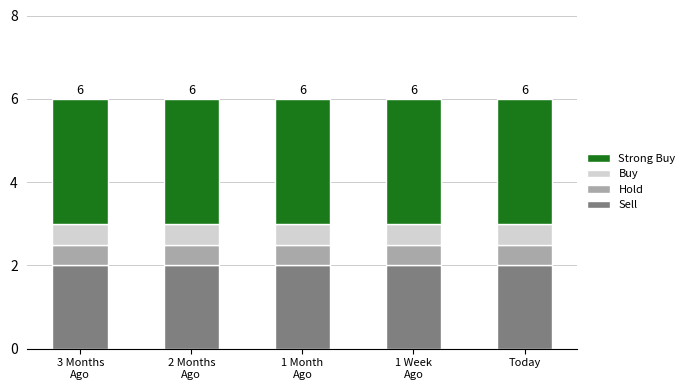

Count the number of categories in the chart.

5